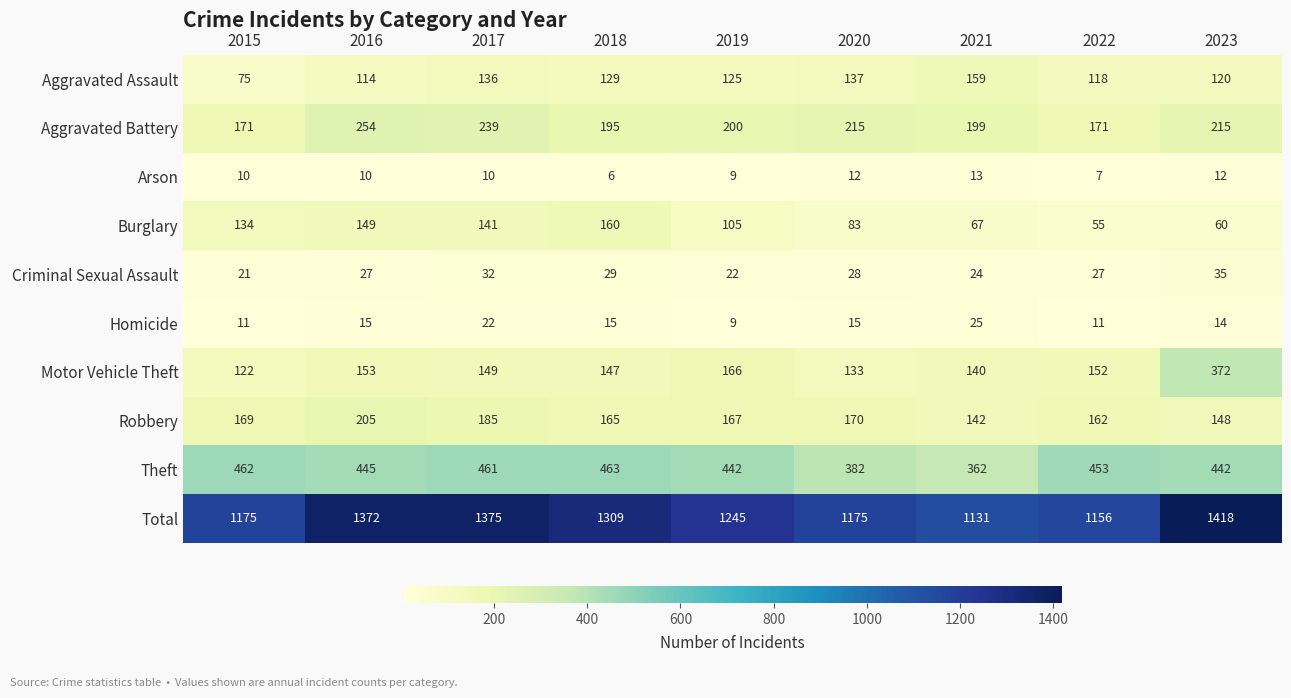

What is the average value of the Homicide series?

15